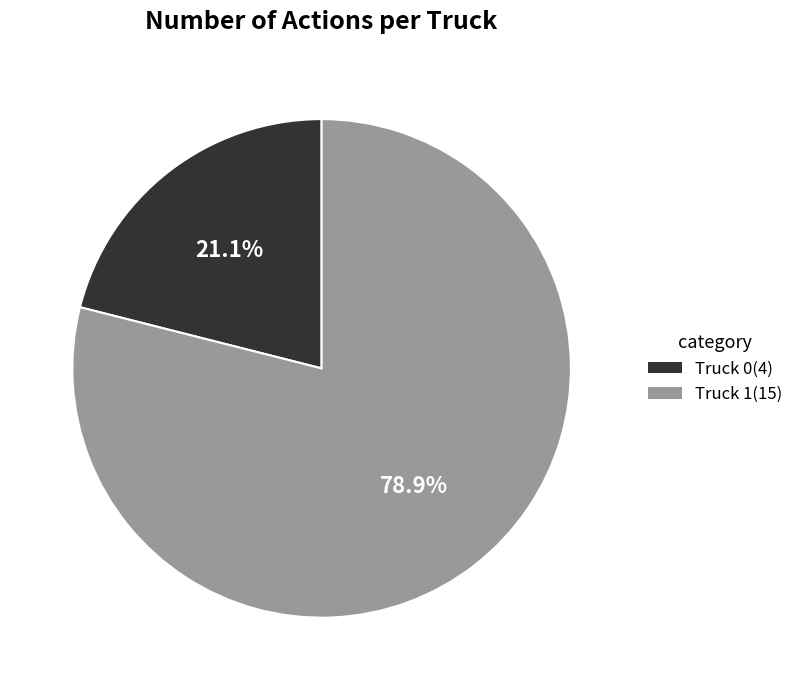

To the nearest percent, what is the difference between the largest and smallest slice percentages?

58%